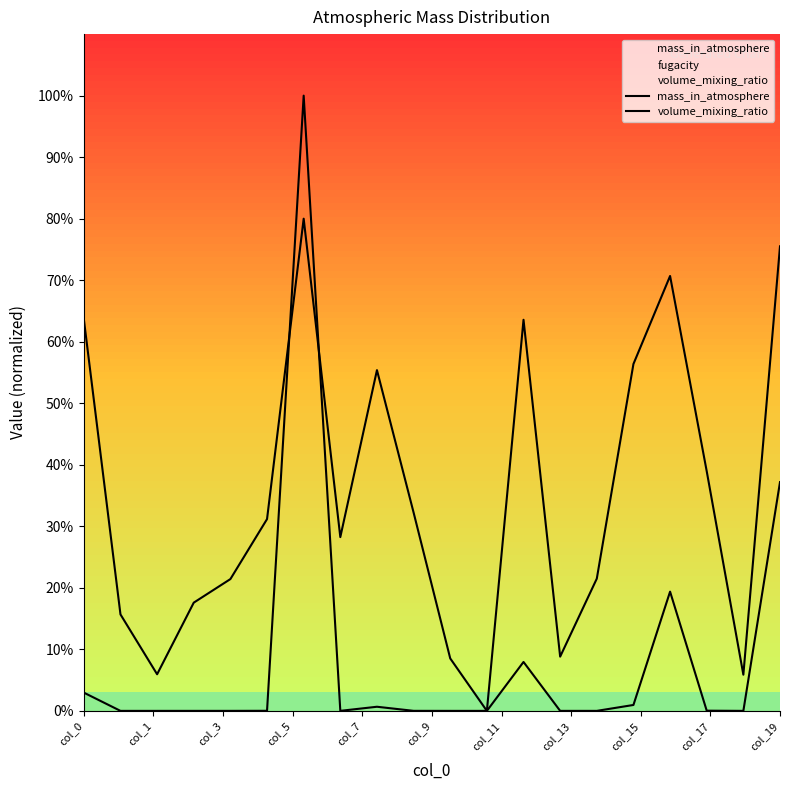

Reading left to right, extract all data points from this chart.

mass_in_atmosphere: 1294474533.3	85696.1	22109.0	381201.2	1192547.2	6268290.8	43656417934.3	2728058.1	292782600.1	2511056.6	31196.7	4872.1	3471485871.9	40531.9	421934.0	418927297.4	8460118801.1	14822989.9	30454.9	16232895265.0
volume_mixing_ratio: 27793907114.5	6844693433.7	2597570547.8	7679979261.3	9352146993.1	13608829814.9	34925134347.5	12331912445.1	24178766291.5	14073566452.3	3721015645.4	0.0	27751680861.0	3848675727.8	9383581552.0	24613326064.6	30858648861.6	17004937408.8	2568246462.0	32964014447.3